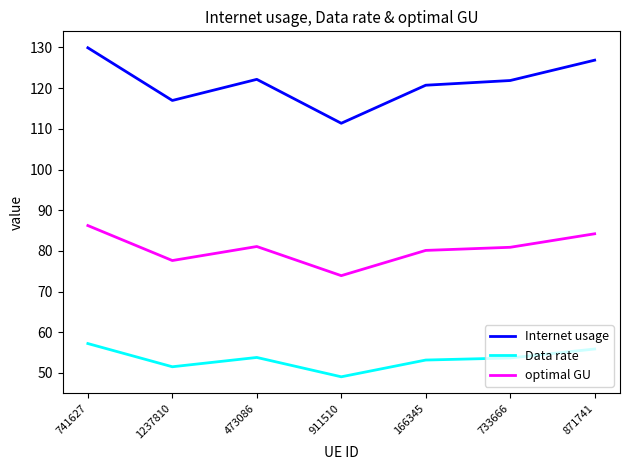

What is the difference between the optimal GU values at 733666 and 1237810?

3.3